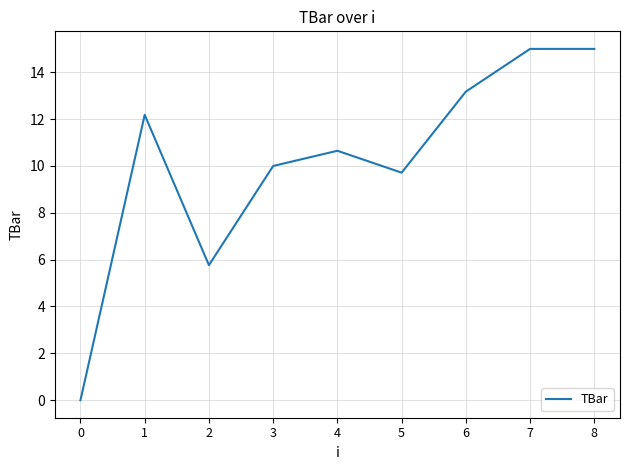

What is the greatest value displayed?

15.0